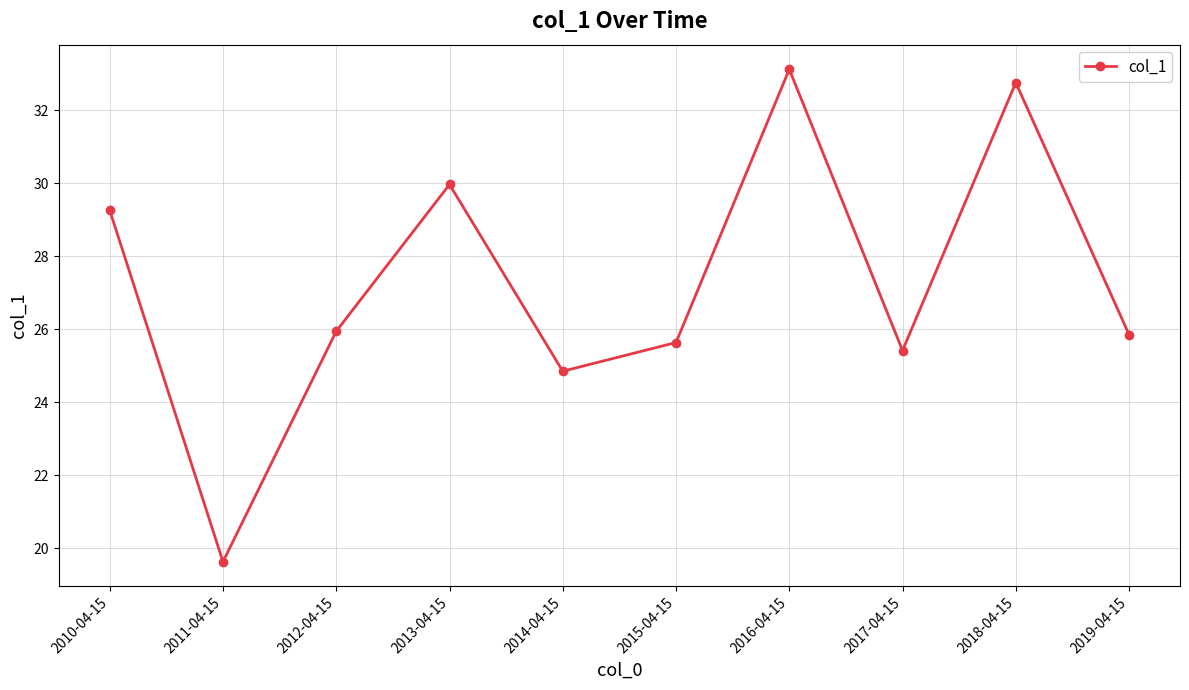

What is the sum of the values at 2018-04-15 and 2017-04-15?

58.2